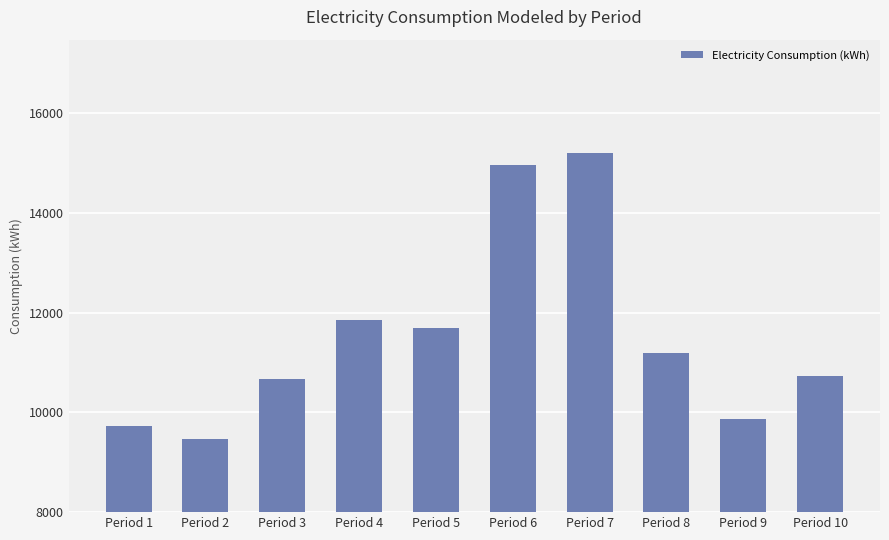

Reading left to right, list all the values displayed in this chart.

9726	9472	10675	11864	11691	14976	15201	11195	9879	10734